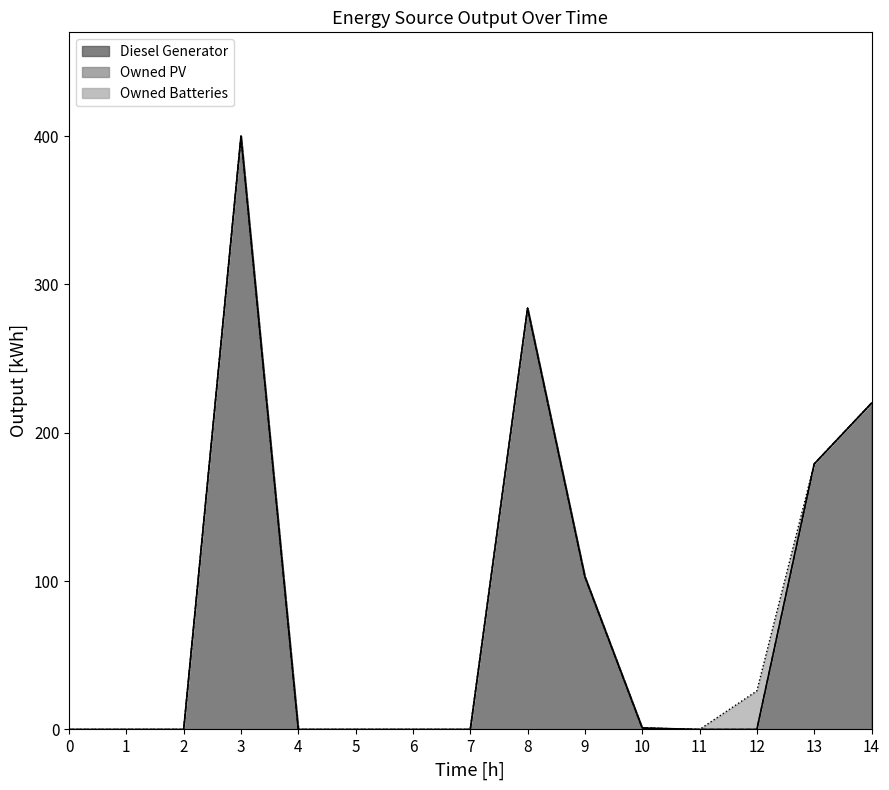

True or false: Diesel Generator (line) and Owned PV (line) intersect in this chart.

False